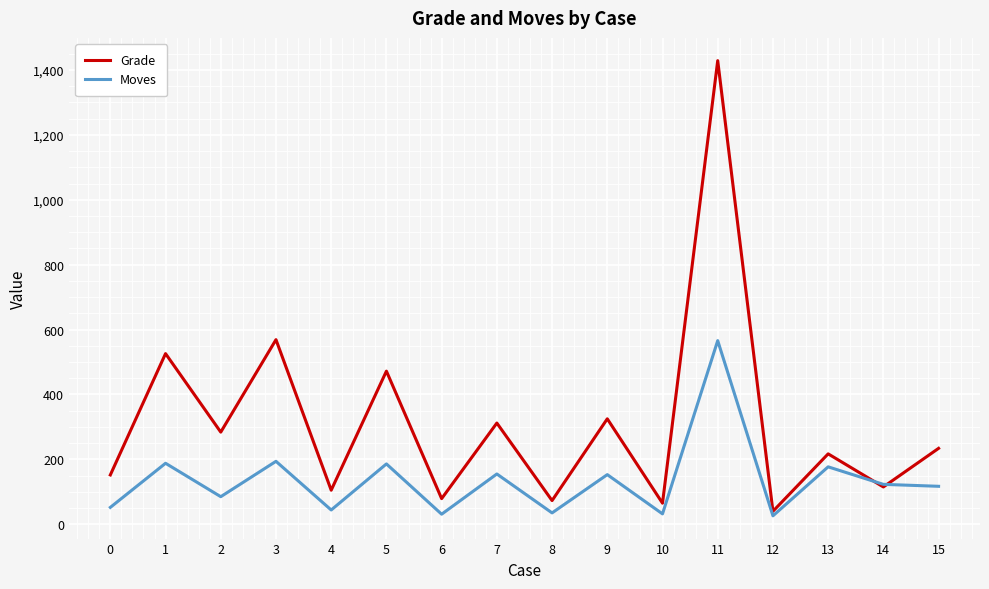

In Moves, how many points are higher than both neighbors (excluding endpoints)?

7